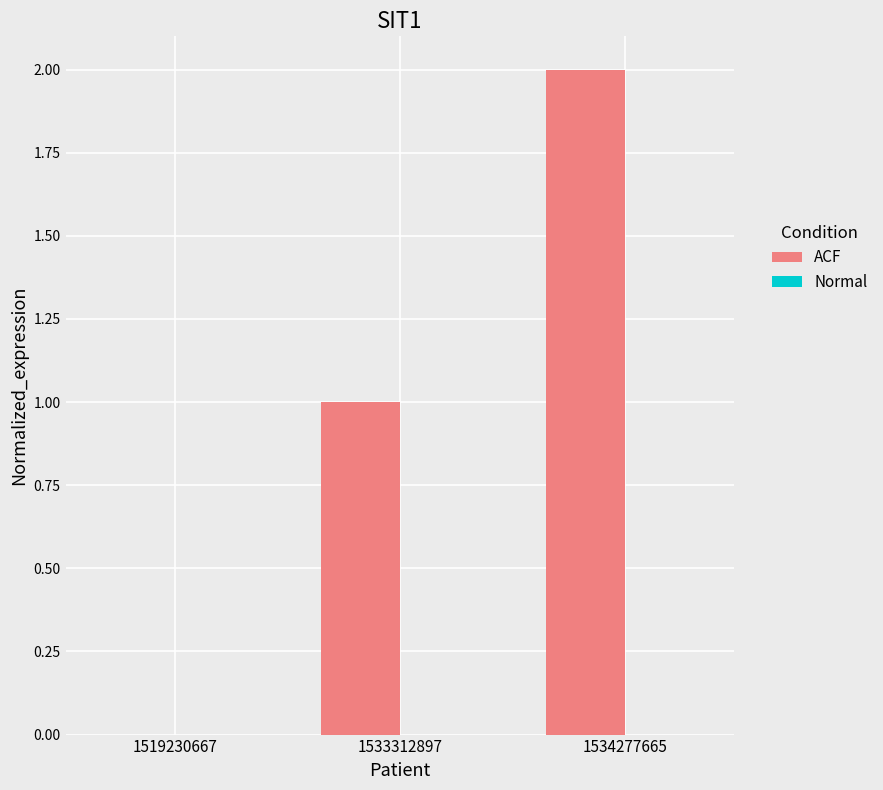

Between 1534277665 and 1533312897, which is larger?

1534277665